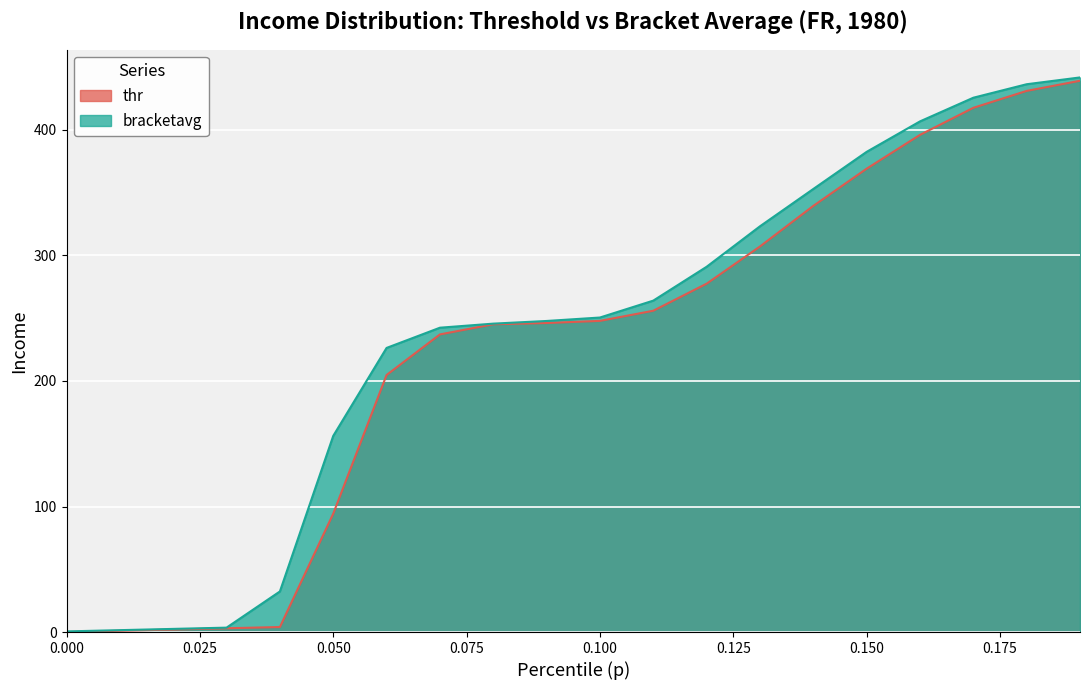

What is the greatest value displayed?

441.8